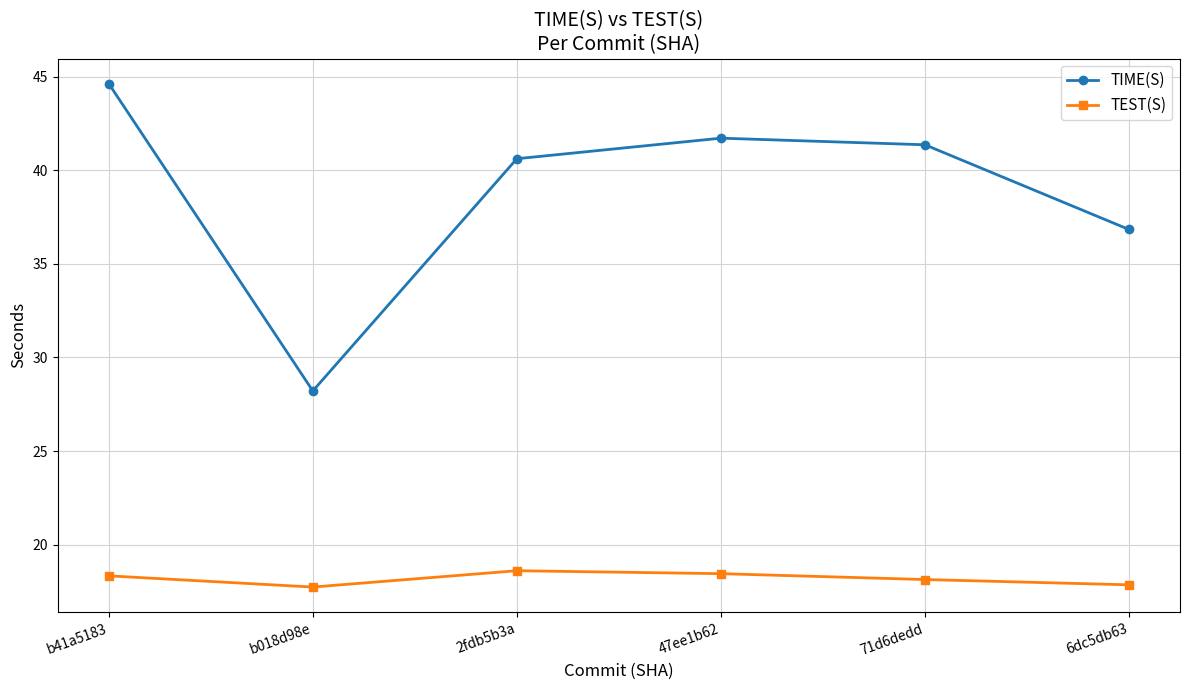

What is the sum of all TIME(S) values?

233.3